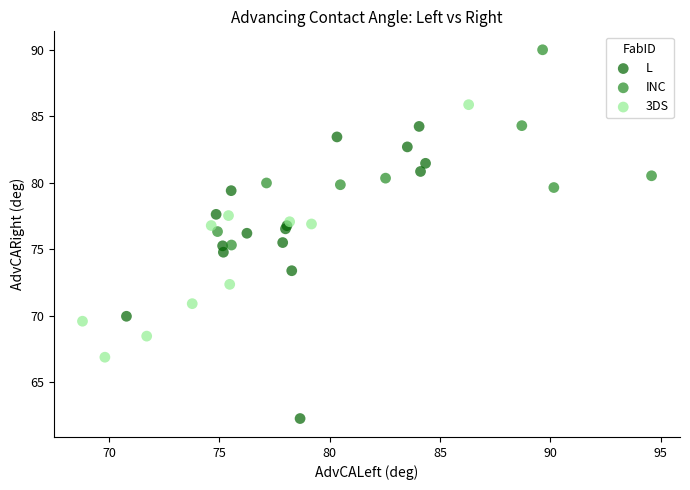

What are all the series names shown in the legend?

L, INC, 3DS